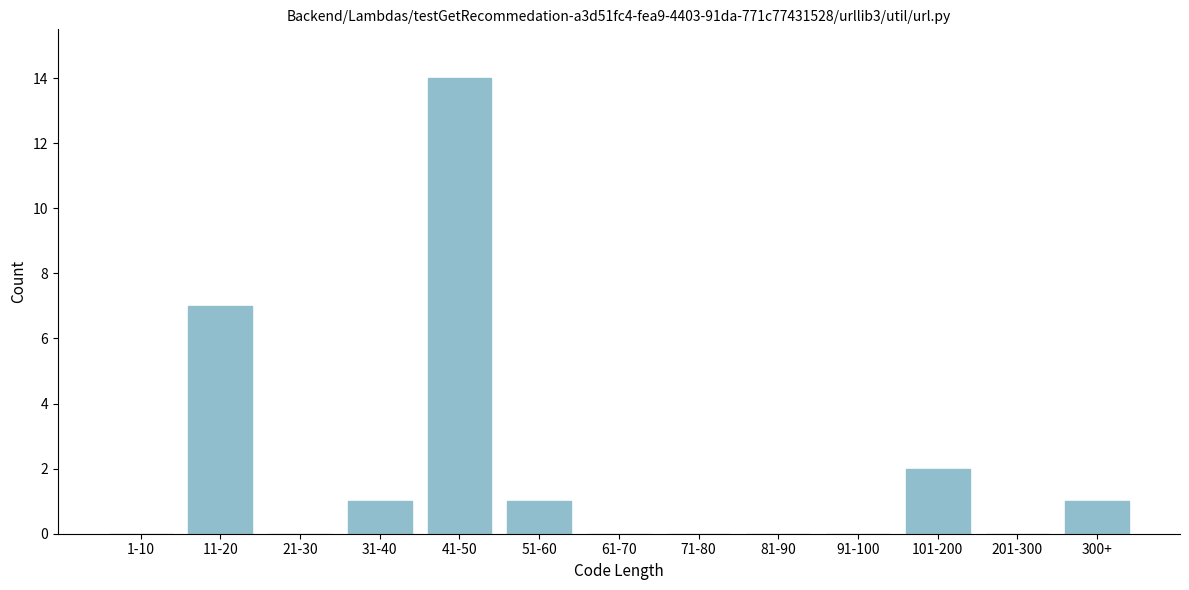

Reading left to right, list all the values displayed in this chart.

1-10=0	11-20=7	21-30=0	31-40=1	41-50=14	51-60=1	61-70=0	71-80=0	81-90=0	91-100=0	101-200=2	201-300=0	300+=1